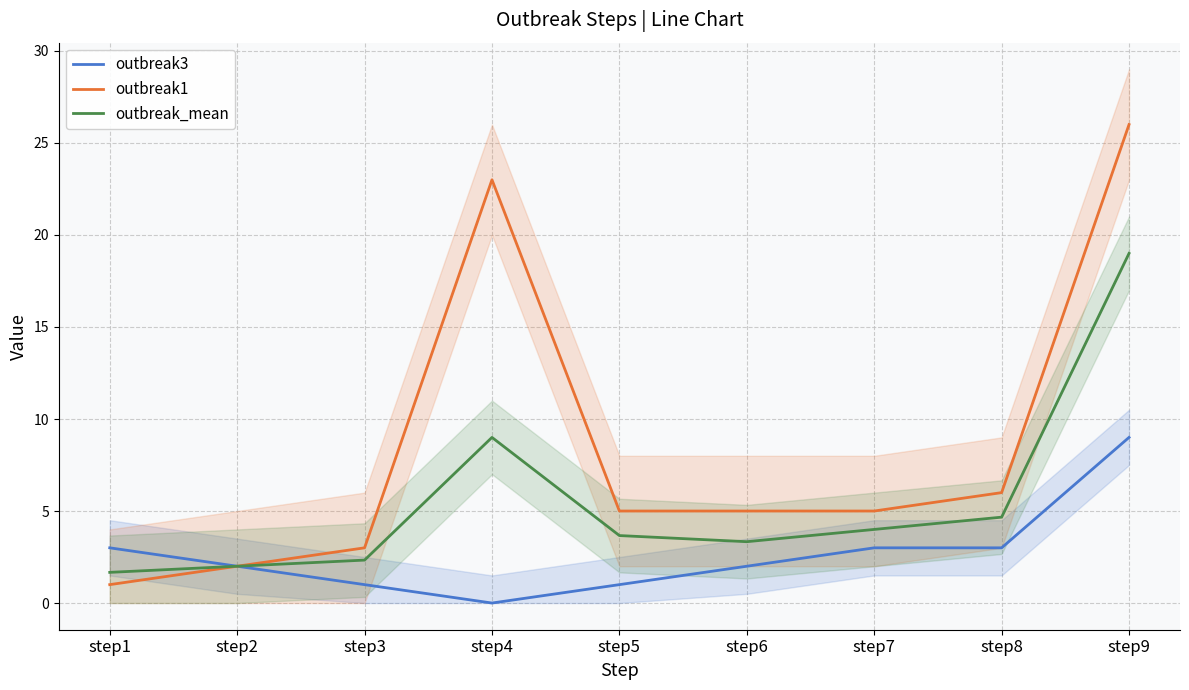

Rank the categories by outbreak1 value from lowest to highest.

step1, step2, step3, step5, step6, step7, step8, step4, step9